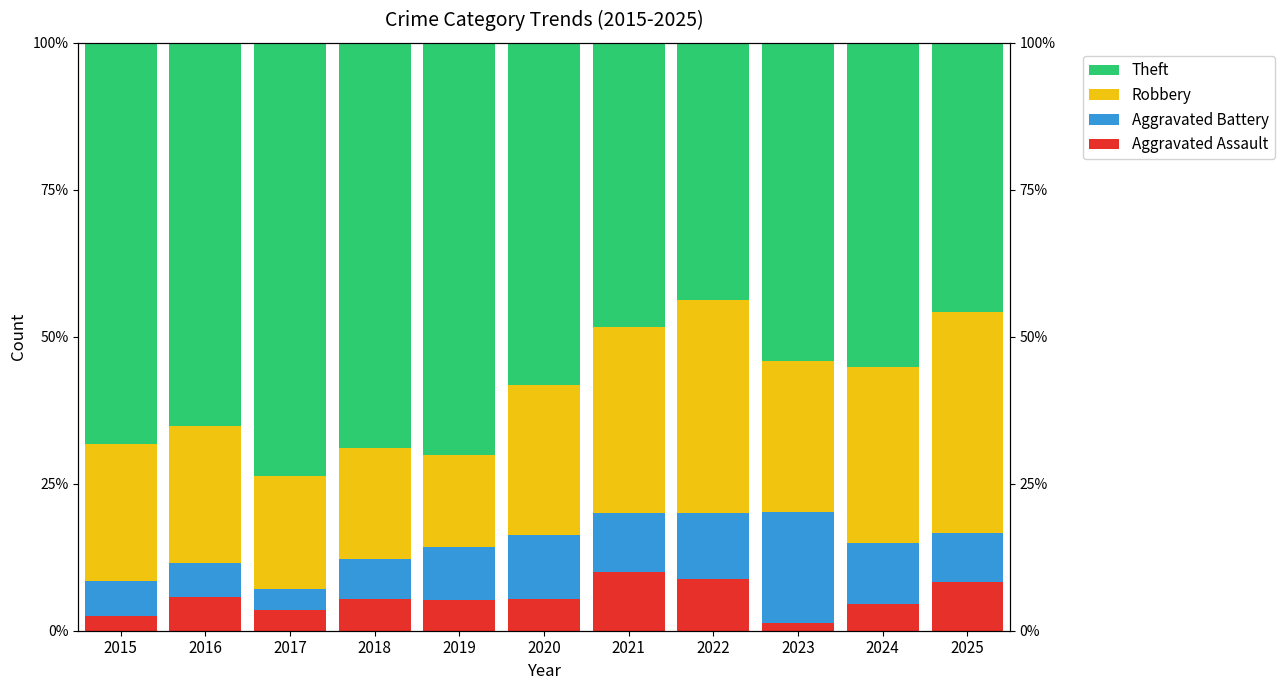

Where does the Aggravated Battery series first go above 9?

2019